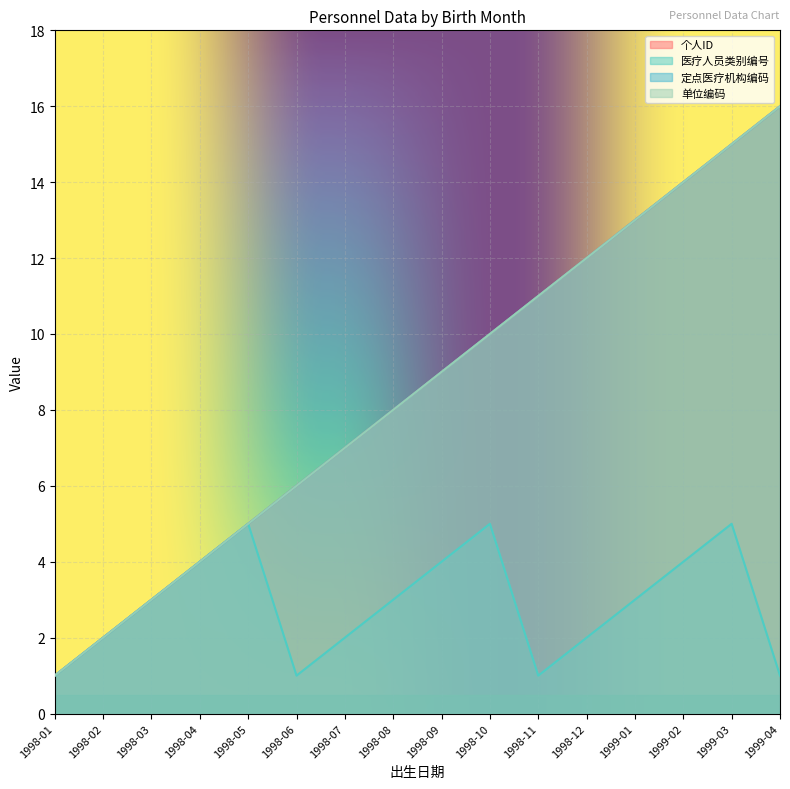

What value does the 医疗人员类别编号 series have at 1998-04?

4